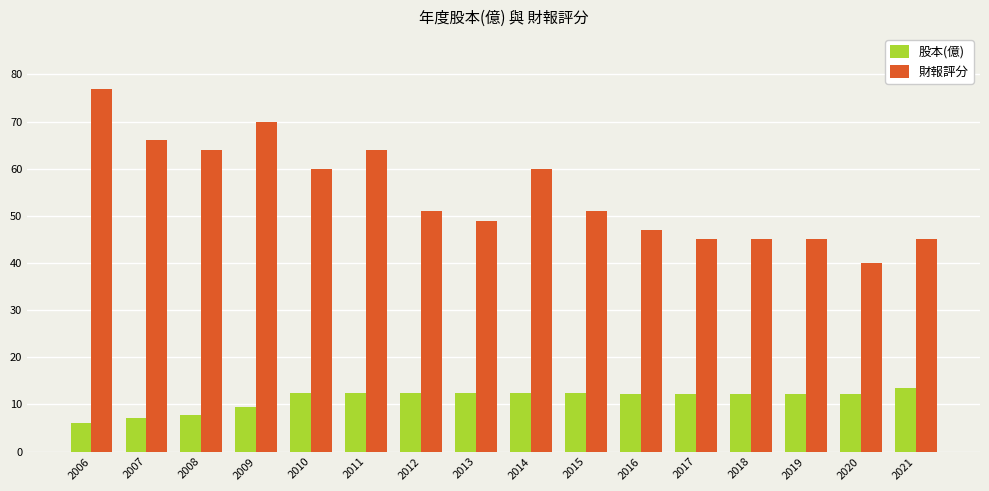

Which category has the lowest value in the 財報評分 series?

2020